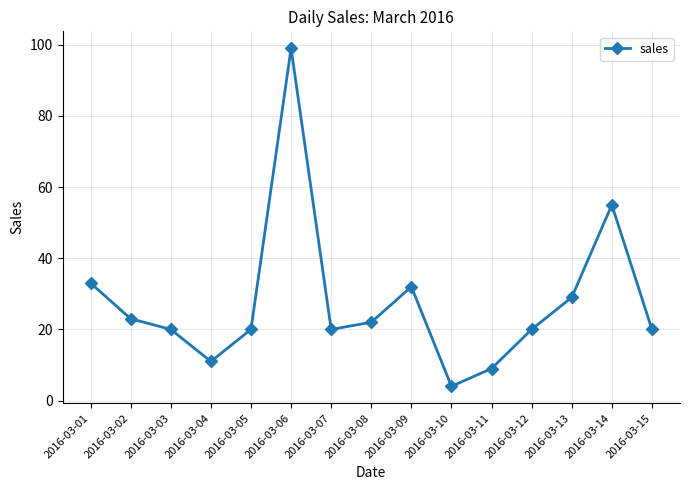

What is the value of the 10th point from the left?

4